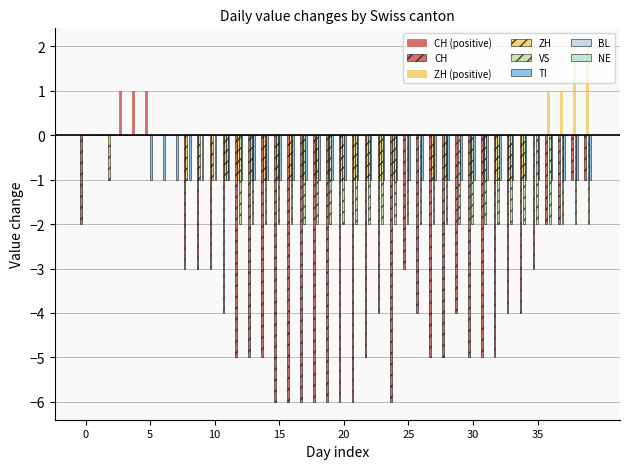

Are the bars horizontal?

No